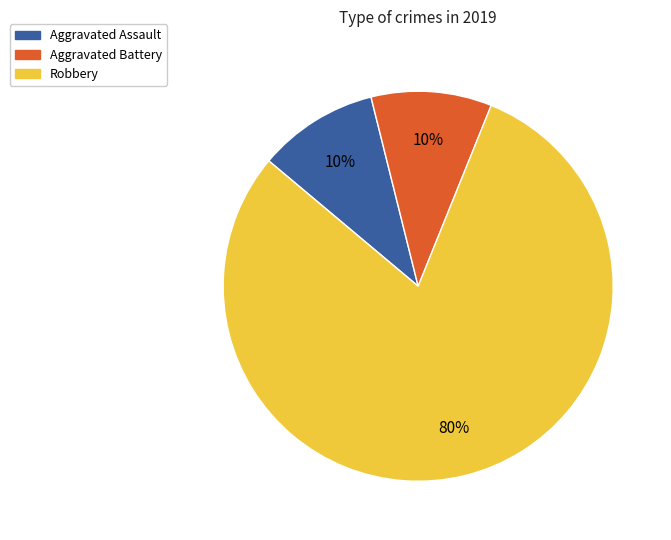

The Robbery slice represents 88% of the pie. True or false?

False